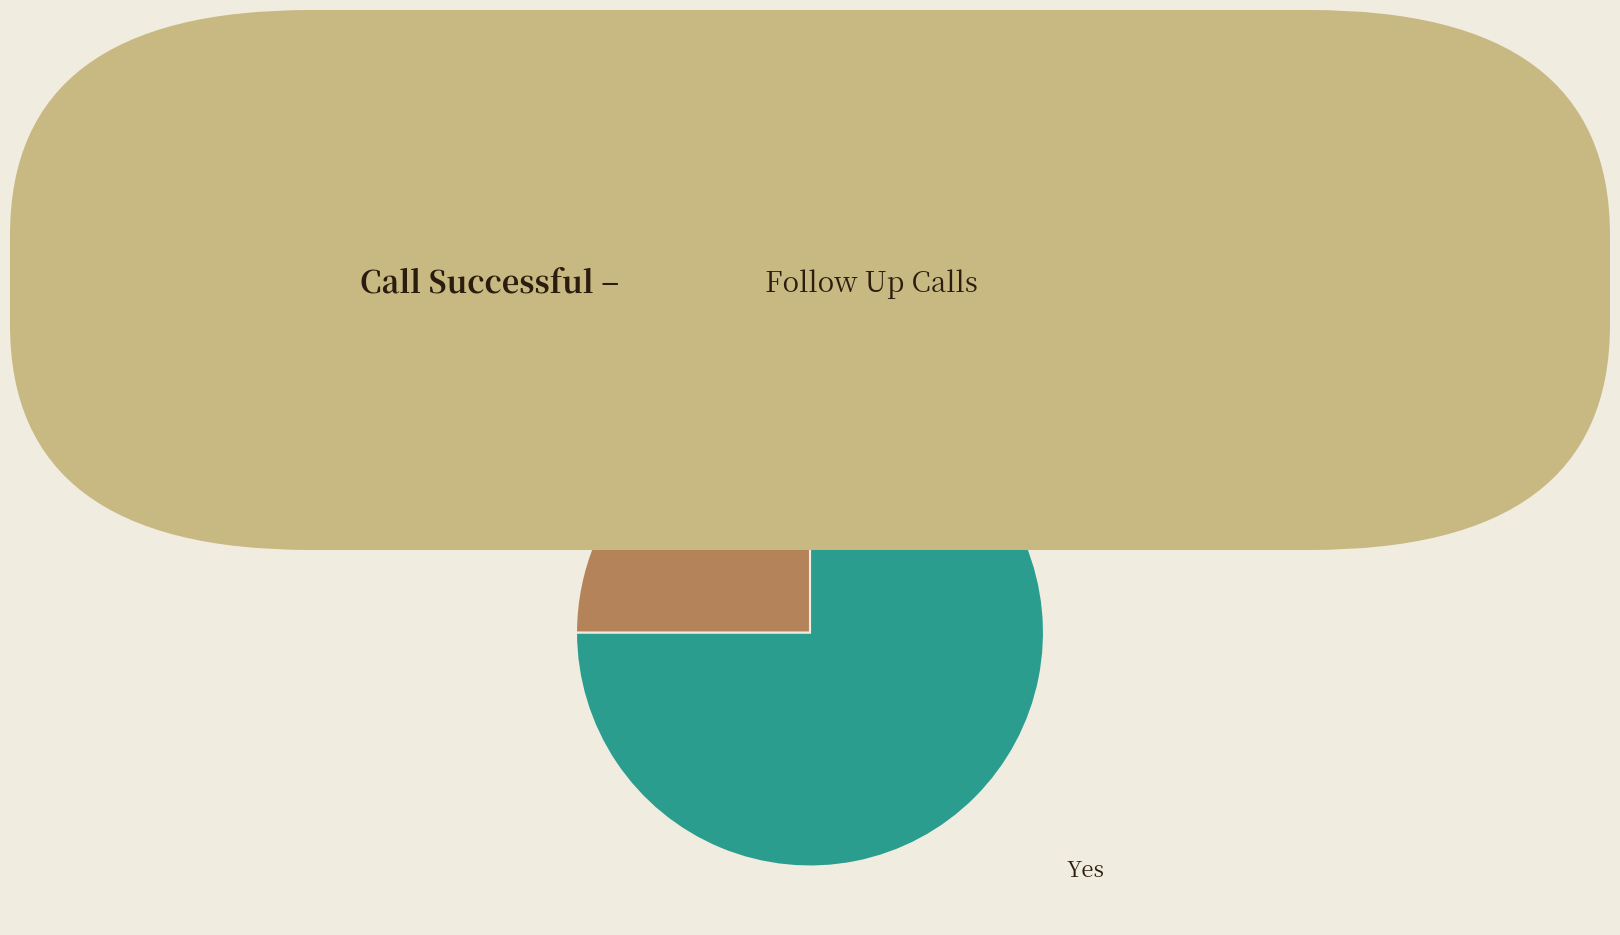

Is No the majority of the pie?

No